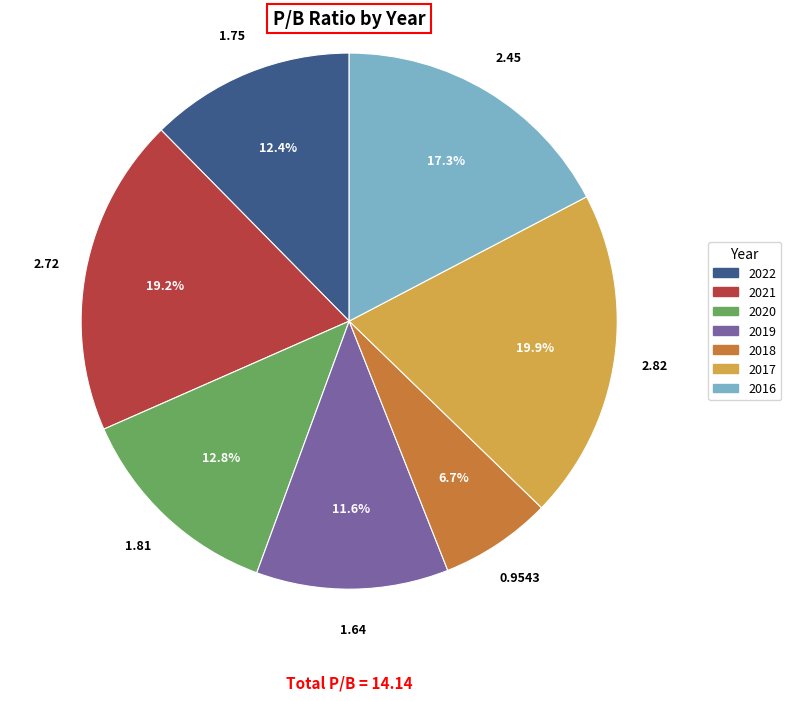

Which slice is the largest?

2017